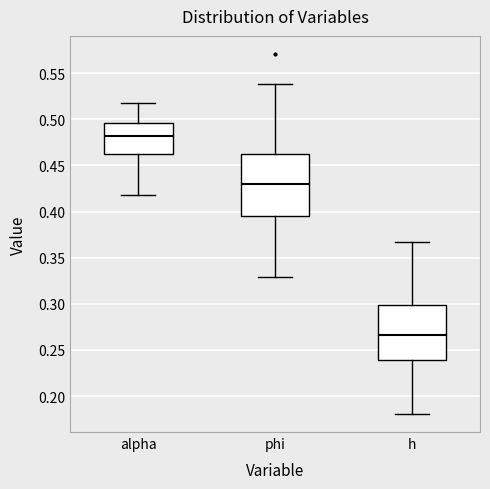

Reading left to right, read every box against the y-axis: the position of its median line, the range the box covers, and the ends of its whiskers. The values are not printed on the chart, so give them approximately, as read against the axis.

alpha: median 0.480, box 0.465 to 0.495, whiskers 0.420 to 0.520
phi: median 0.430, box 0.395 to 0.460, whiskers 0.330 to 0.540
h: median 0.265, box 0.240 to 0.300, whiskers 0.180 to 0.365